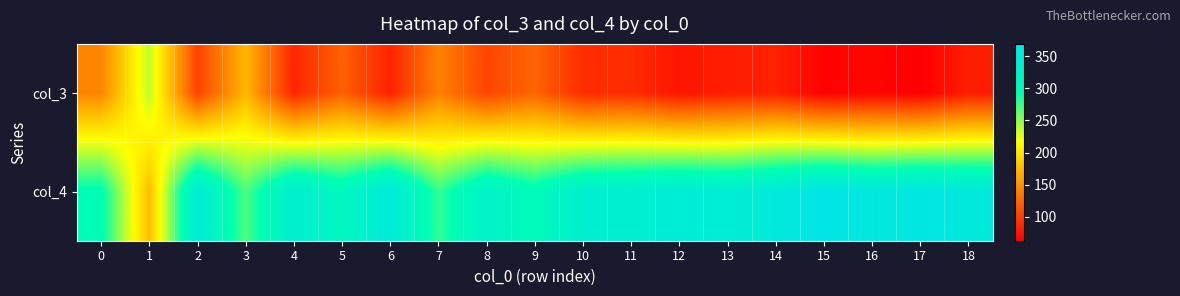

Reading left to right, transcribe all the data shown in this chart.

col_3: 0=143	1=236	2=103	3=173	4=86	5=122	6=84	7=141	8=105	9=124	10=90	11=90	12=76	13=82	14=83	15=65	16=67	17=63	18=81
col_4: 0=298	1=177	2=347	3=270	4=339	5=313	6=352	7=278	8=327	9=303	10=336	11=339	12=347	13=341	14=353	15=369	16=358	17=364	18=355